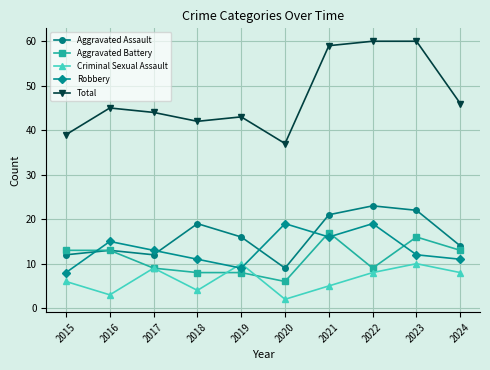

Which series has the largest total across all categories?

Total